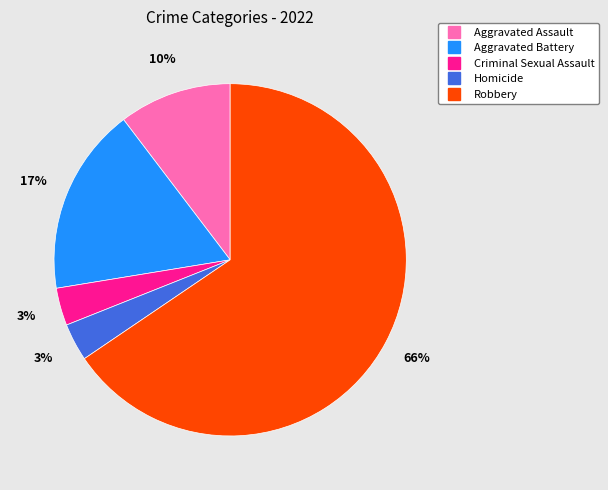

What is the largest slice in the pie chart?

Robbery